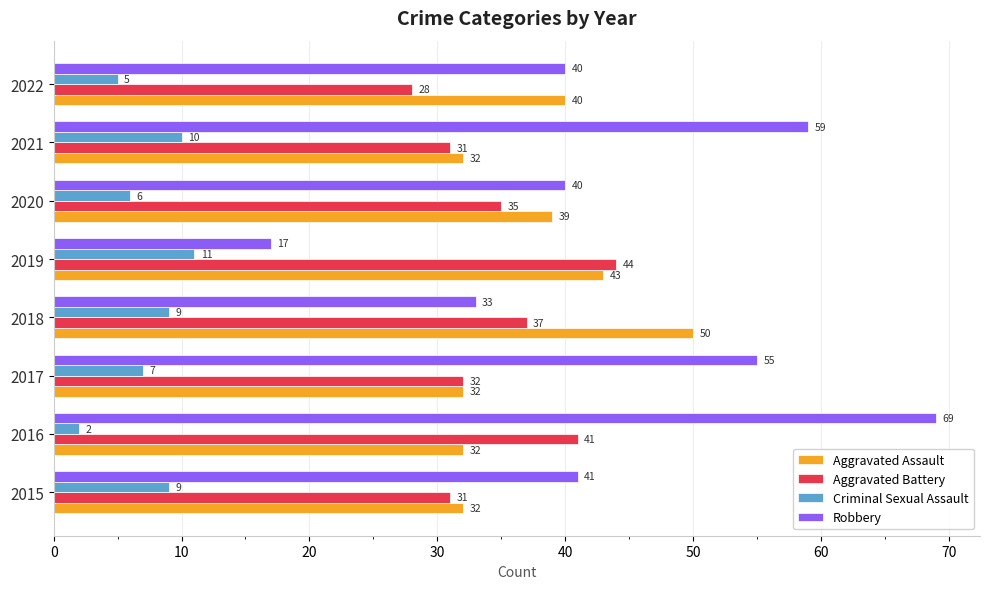

What is the spread (max minus min) of values at 2016?

67